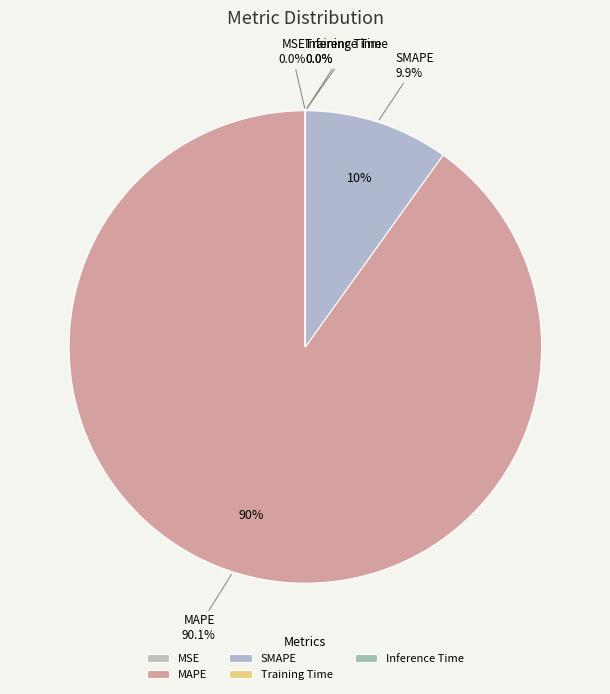

Is there any slice that represents more than half of the pie?

Yes